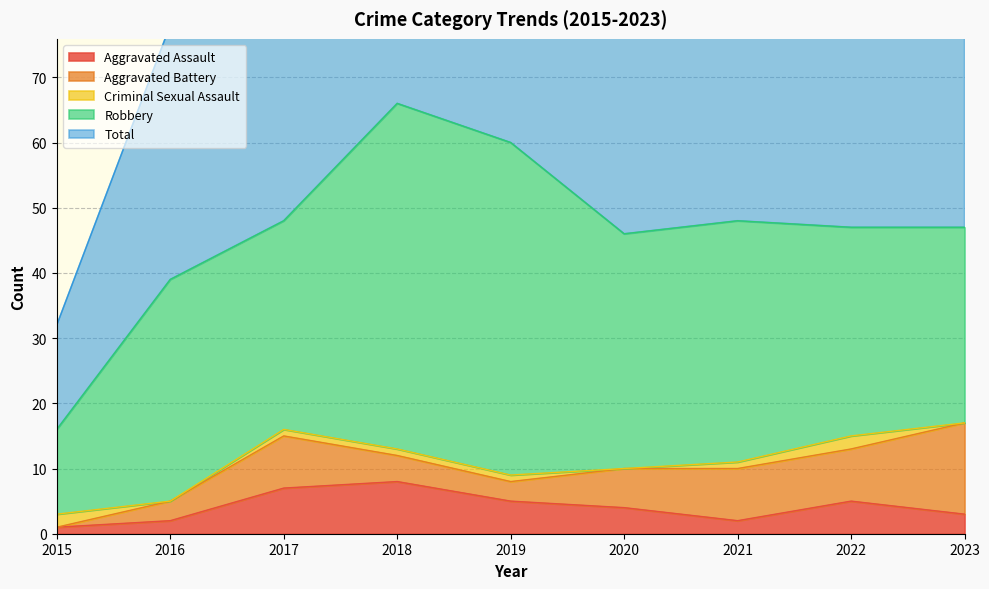

How many lines are shown in the chart?

5